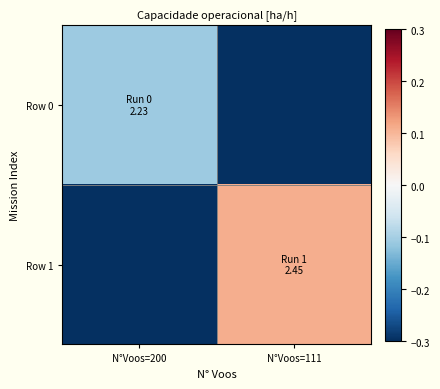

Which series changed the most between N°Voos=200 and N°Voos=111?

Row 1